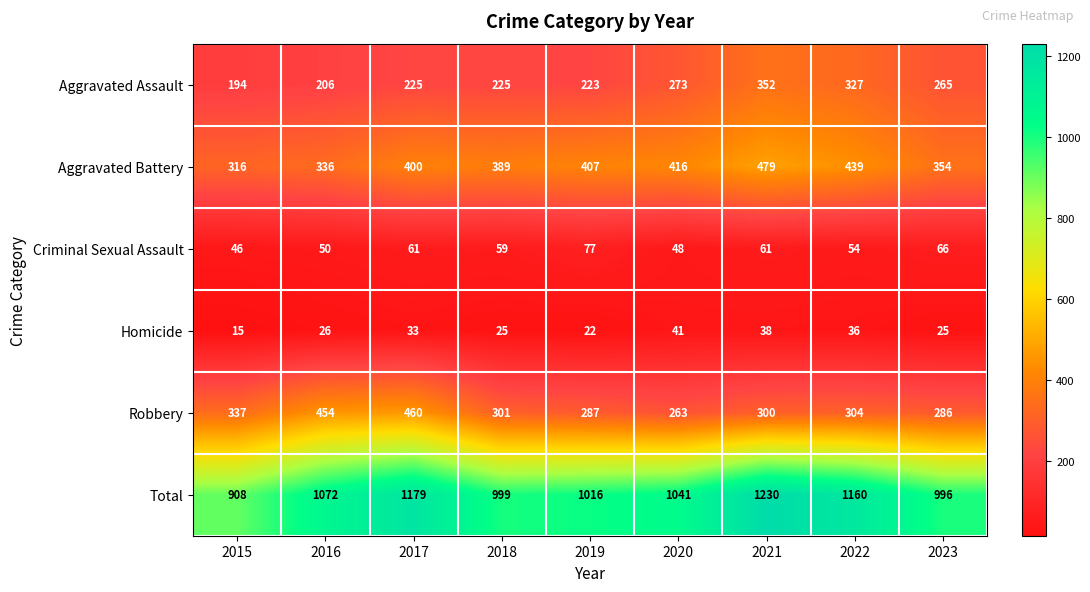

The value of Aggravated Assault at 2017 is 366. True or false?

False